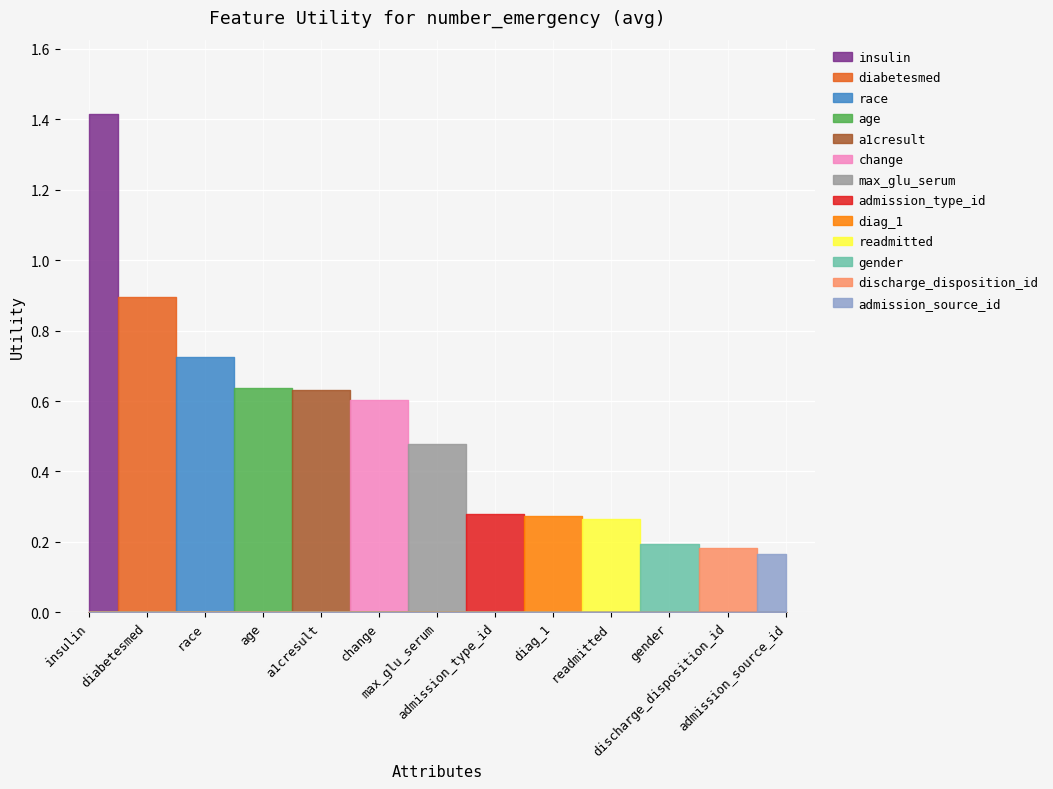

Which category has the highest value across all series?

insulin